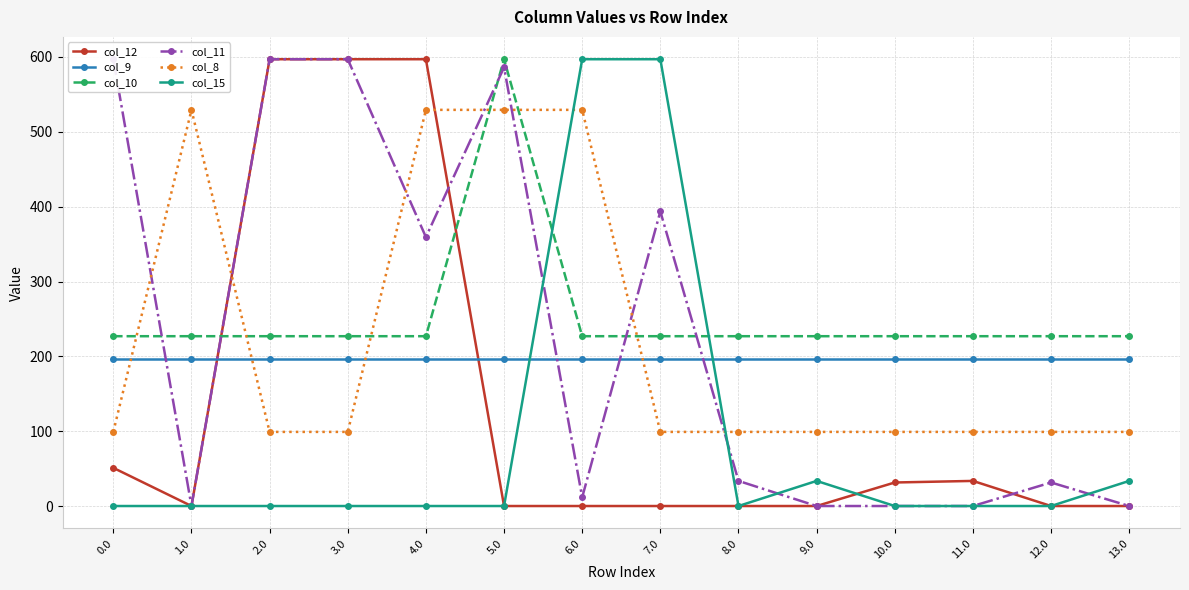

Reading left to right, extract all data points from this chart.

col_12: 0.0=51.0	1.0=0.0	2.0=597.0	3.0=597.0	4.0=597.0	5.0=0.0	6.0=0.0	7.0=0.0	8.0=0.0	9.0=0.0	10.0=31.4	11.0=33.5	12.0=0.0	13.0=0.0
col_9: 0.0=195.9	1.0=195.9	2.0=195.9	3.0=195.9	4.0=195.9	5.0=195.9	6.0=195.9	7.0=195.9	8.0=195.9	9.0=195.9	10.0=195.9	11.0=195.9	12.0=195.9	13.0=195.9
col_10: 0.0=226.9	1.0=226.9	2.0=226.9	3.0=226.9	4.0=226.9	5.0=597.0	6.0=226.9	7.0=226.9	8.0=226.9	9.0=226.9	10.0=226.9	11.0=226.9	12.0=226.9	13.0=226.9
col_11: 0.0=597.0	1.0=0.0	2.0=597.0	3.0=597.0	4.0=359.3	5.0=586.2	6.0=11.7	7.0=393.6	8.0=33.5	9.0=0.0	10.0=0.0	11.0=0.0	12.0=31.4	13.0=0.0
col_8: 0.0=99.0	1.0=529.4	2.0=99.0	3.0=99.0	4.0=529.4	5.0=529.4	6.0=529.4	7.0=99.0	8.0=99.0	9.0=99.0	10.0=99.0	11.0=99.0	12.0=99.0	13.0=99.0
col_15: 0.0=0.0	1.0=0.0	2.0=0.0	3.0=0.0	4.0=0.0	5.0=0.0	6.0=597.0	7.0=597.0	8.0=0.0	9.0=33.5	10.0=0.0	11.0=0.0	12.0=0.0	13.0=33.5